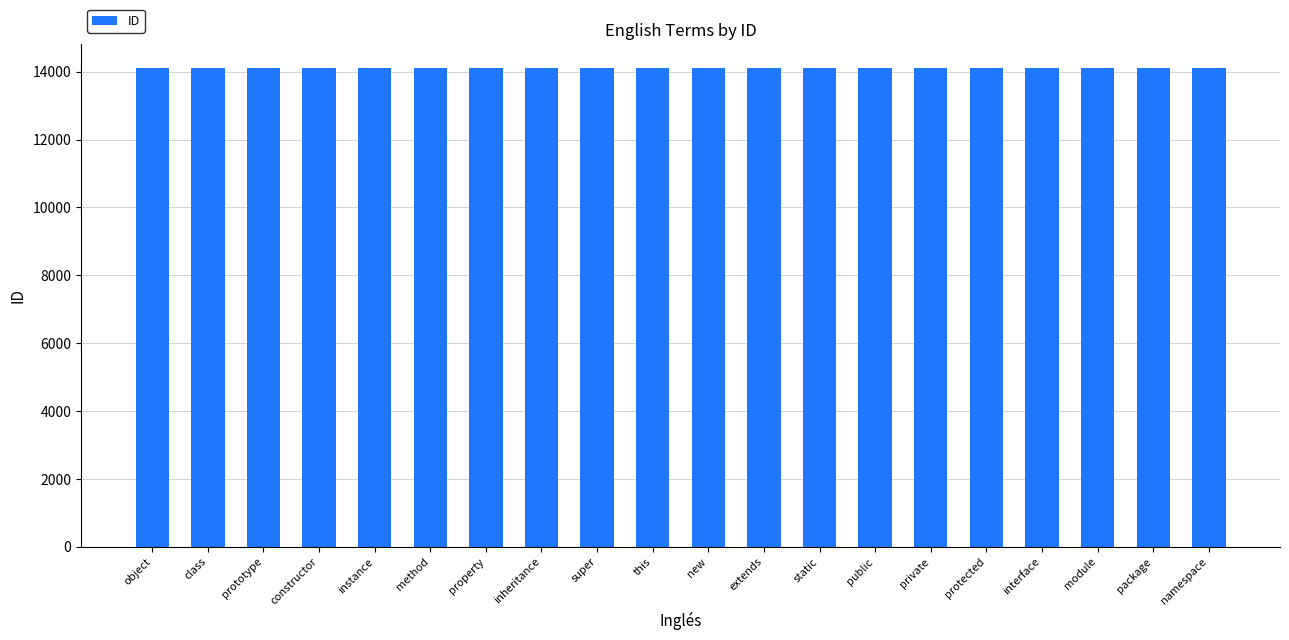

What is the ratio of the value at inheritance to the value at this?

1.0